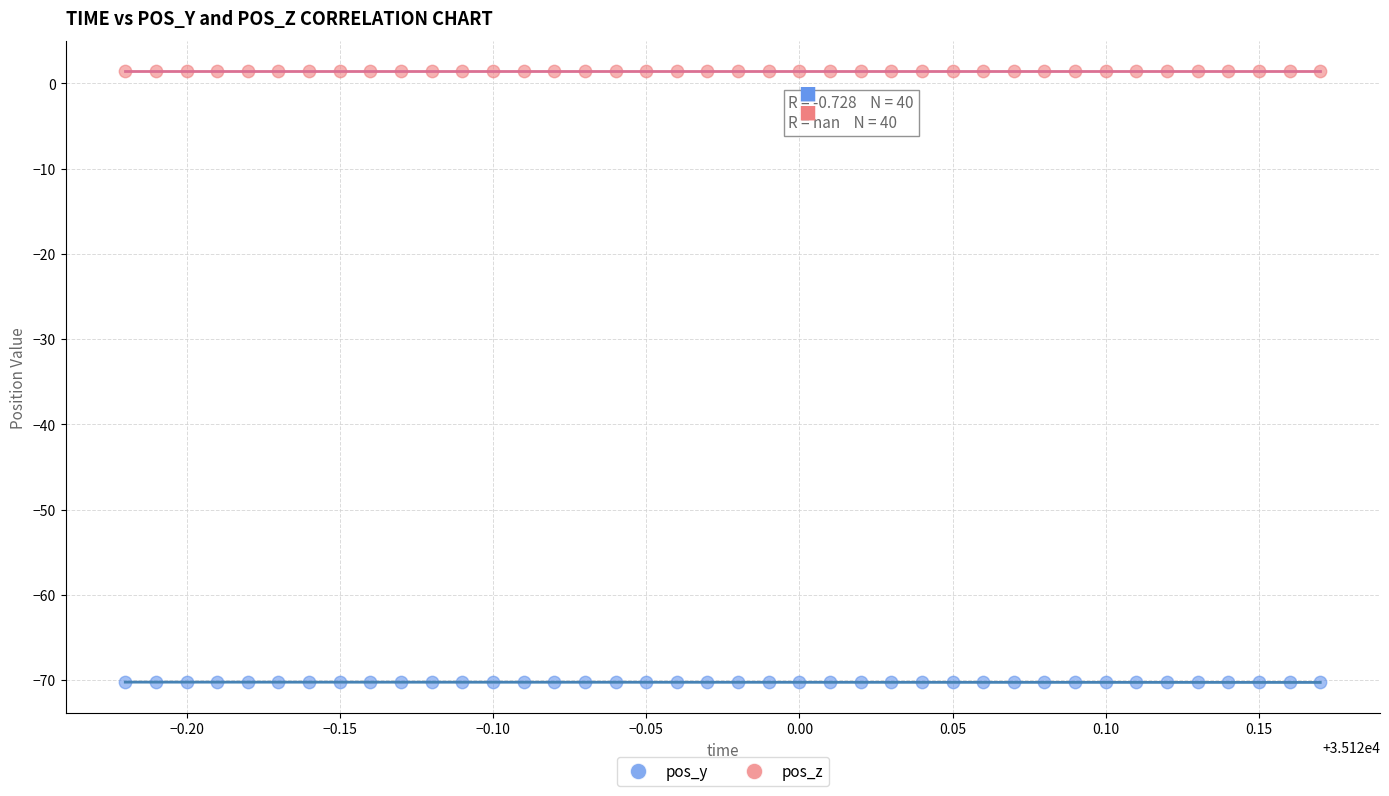

What are all the series names shown in the legend?

pos_y, pos_z